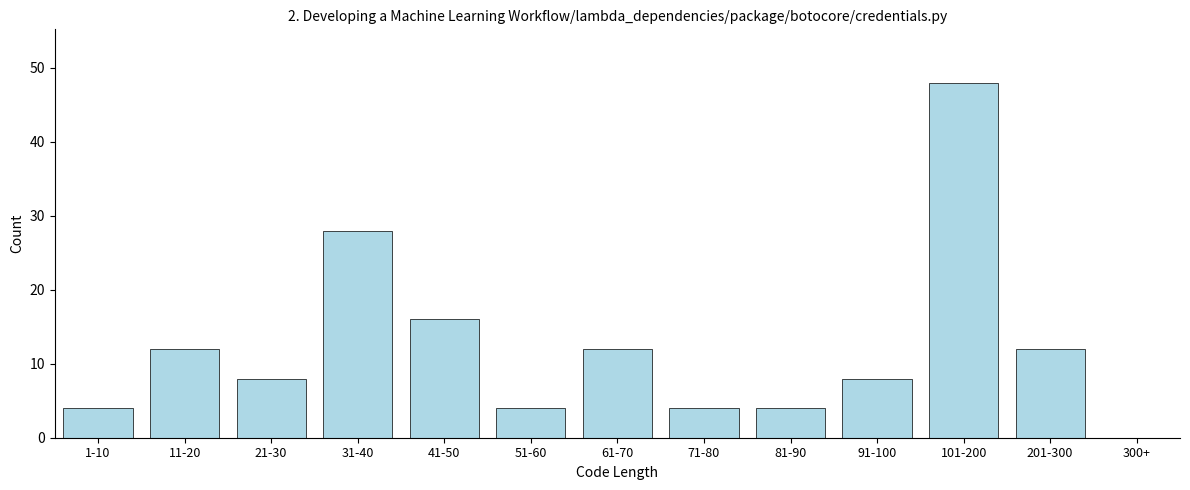

Reading left to right, list all the values displayed in this chart.

1-10=4	11-20=12	21-30=8	31-40=28	41-50=16	51-60=4	61-70=12	71-80=4	81-90=4	91-100=8	101-200=48	201-300=12	300+=0